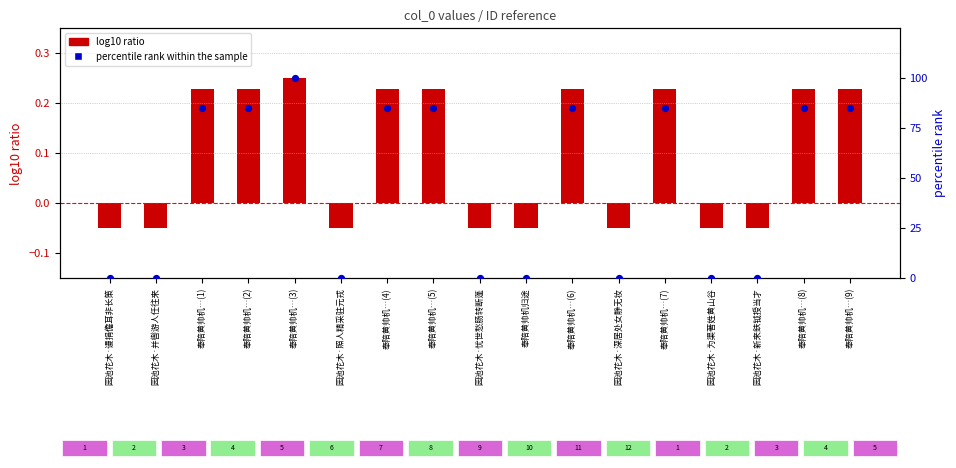

Is the value of log10 ratio at 园池花木·照人精采驻元戎 greater than the value of percentile rank within the sample at 奉陪黄帅机…(7)?

No